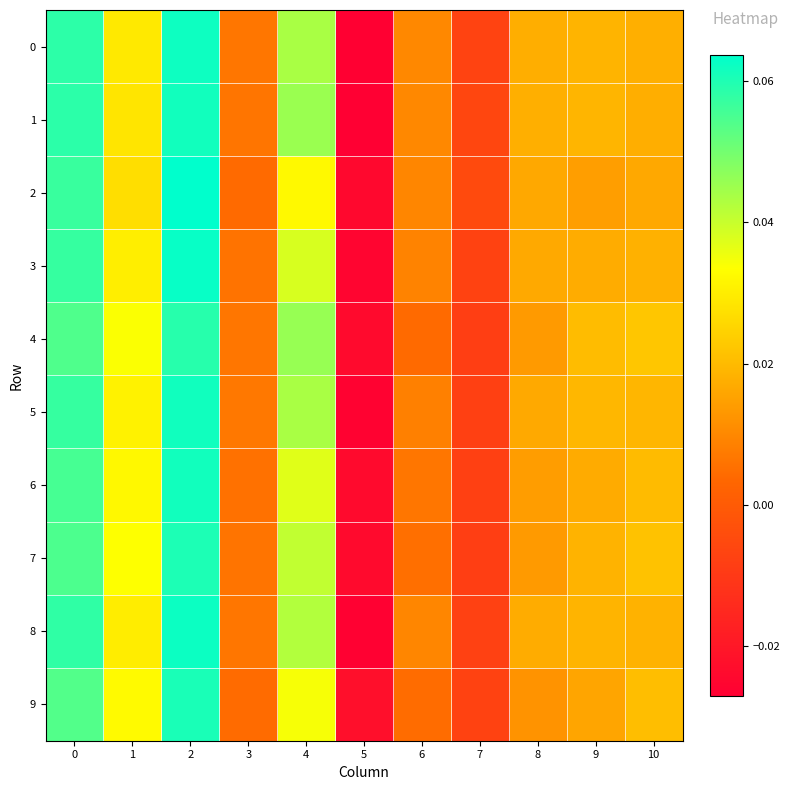

Which series has the largest total across all categories?

1